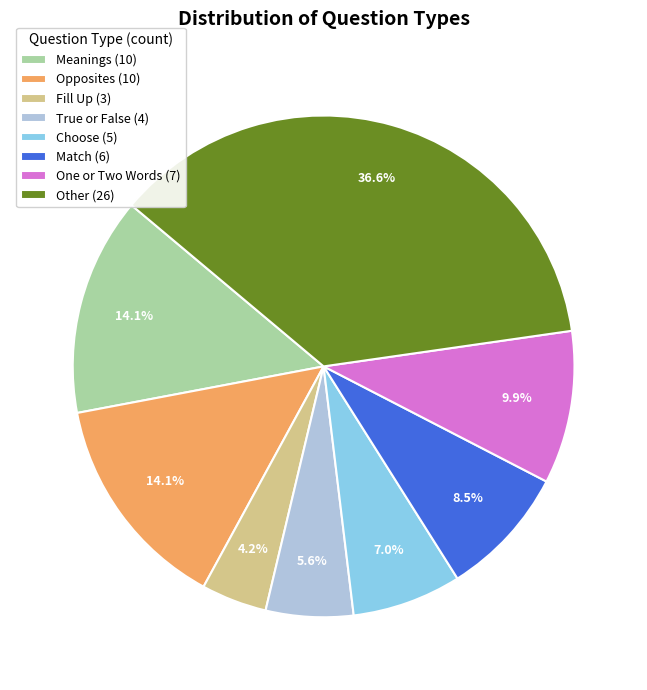

Between Meanings (10) and Choose (5), which is larger?

Meanings (10)